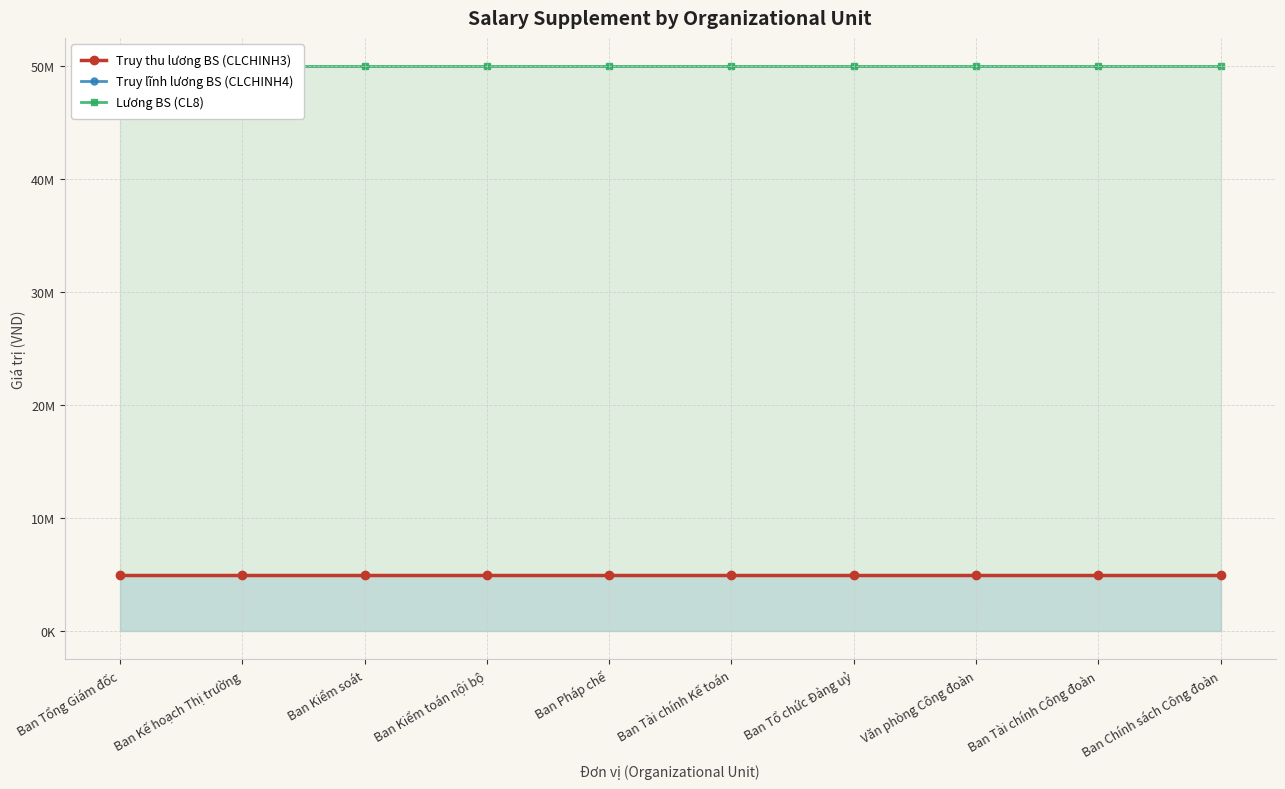

Reading right to left, what are all the values shown in this chart?

Truy thu lương BS (CLCHINH3): Ban Chính sách Công đoàn=5000000	Ban Tài chính Công đoàn=5000000	Văn phòng Công đoàn=5000000	Ban Tổ chức Đảng uỷ=5000000	Ban Tài chính Kế toán=5000000	Ban Pháp chế=5000000	Ban Kiểm toán nội bộ=5000000	Ban Kiểm soát=5000000	Ban Kế hoạch Thị trường=5000000	Ban Tổng Giám đốc=5000000
Truy lĩnh lương BS (CLCHINH4): Ban Chính sách Công đoàn=5000000	Ban Tài chính Công đoàn=5000000	Văn phòng Công đoàn=5000000	Ban Tổ chức Đảng uỷ=5000000	Ban Tài chính Kế toán=5000000	Ban Pháp chế=5000000	Ban Kiểm toán nội bộ=5000000	Ban Kiểm soát=5000000	Ban Kế hoạch Thị trường=5000000	Ban Tổng Giám đốc=5000000
Lương BS (CL8): Ban Chính sách Công đoàn=50000000	Ban Tài chính Công đoàn=50000000	Văn phòng Công đoàn=50000000	Ban Tổ chức Đảng uỷ=50000000	Ban Tài chính Kế toán=50000000	Ban Pháp chế=50000000	Ban Kiểm toán nội bộ=50000000	Ban Kiểm soát=50000000	Ban Kế hoạch Thị trường=50000000	Ban Tổng Giám đốc=50000000